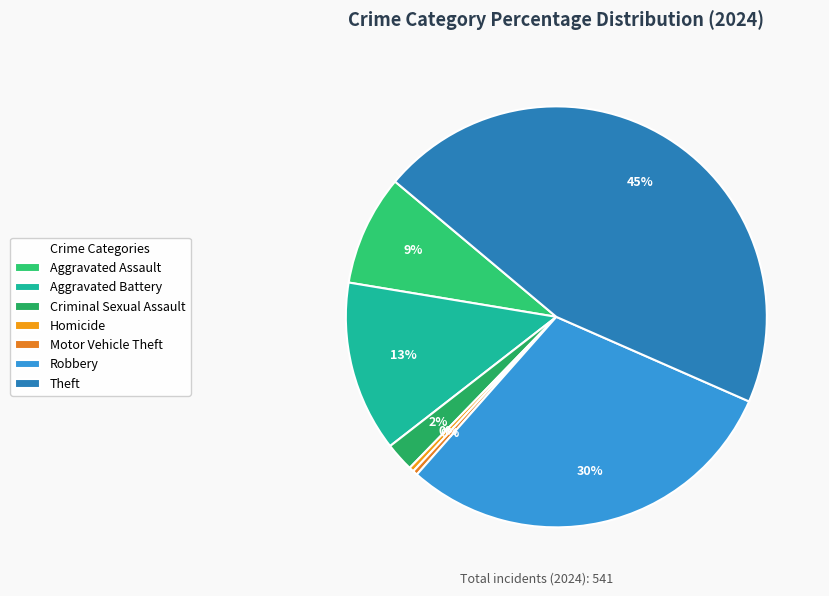

Is there a majority slice in this chart?

No